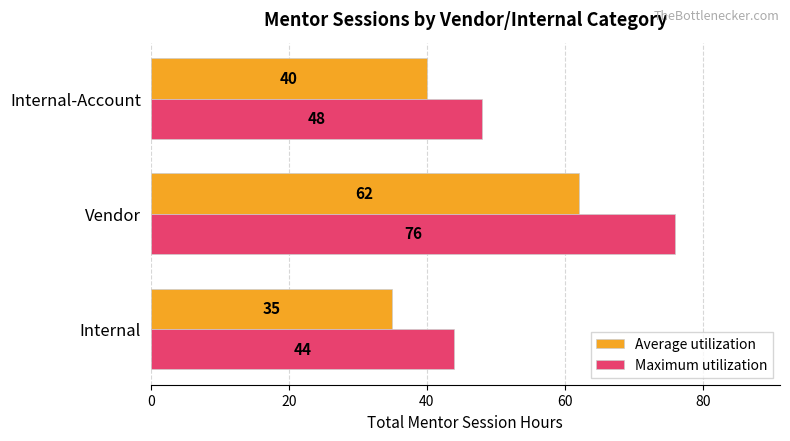

How many categories are shown in the chart?

3